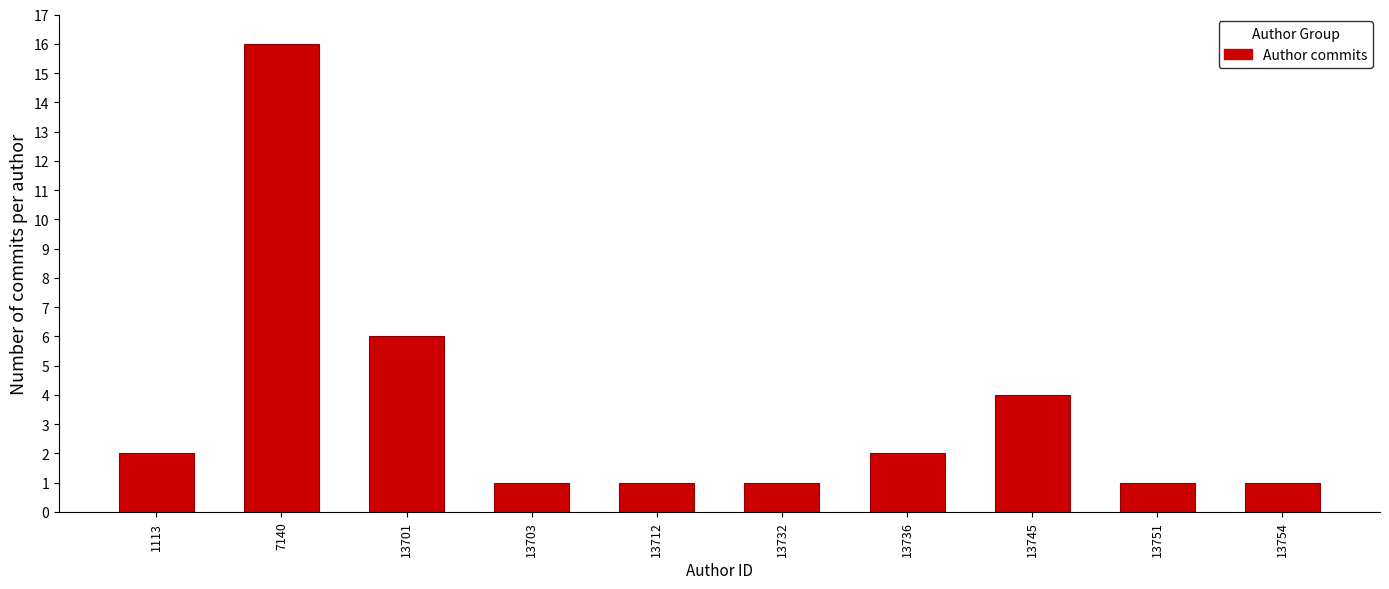

Reading right to left, transcribe all the data shown in this chart.

1	1	4	2	1	1	1	6	16	2